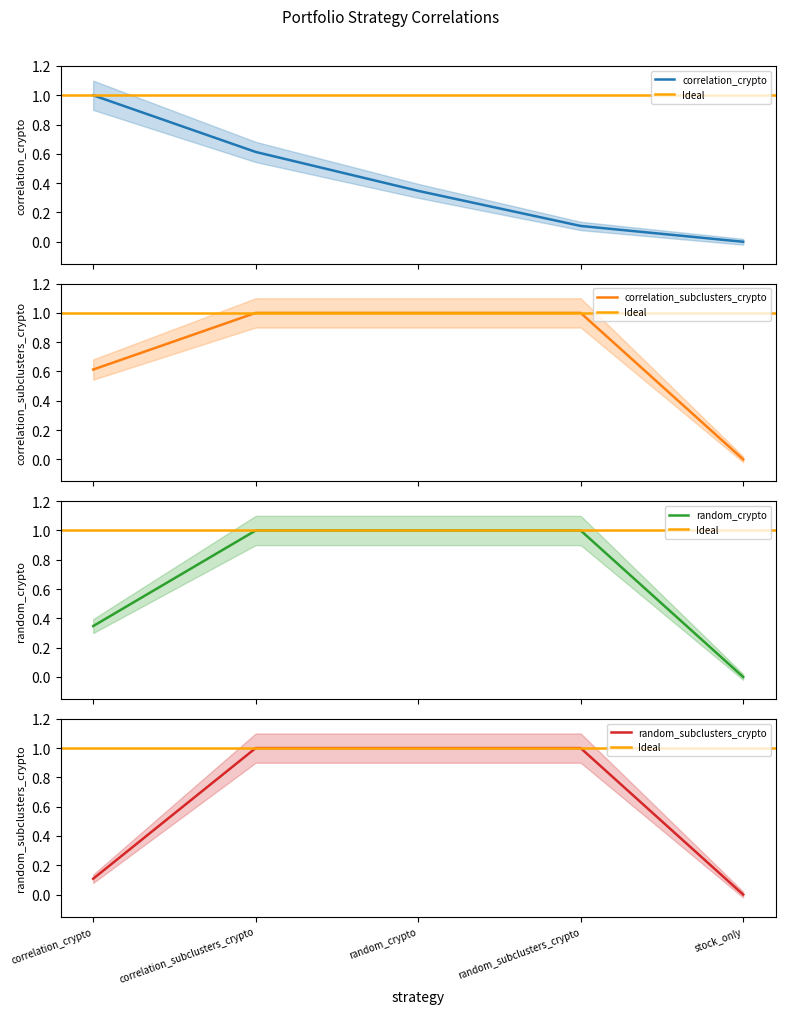

True or false: random_subclusters_crypto has more than 2 points higher than both neighbors.

False